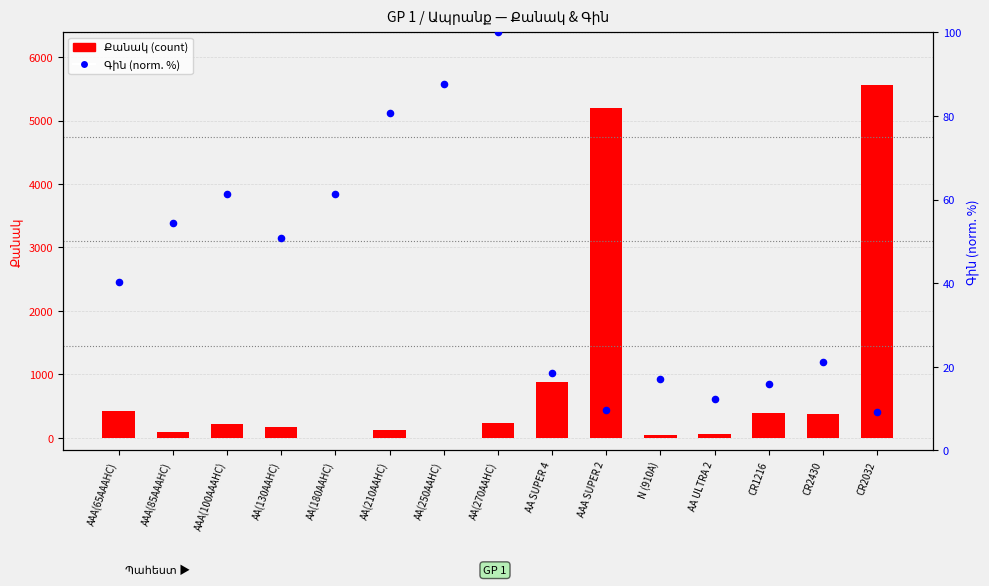

What is the total value across all series at AA(270AAHC)?

335.0